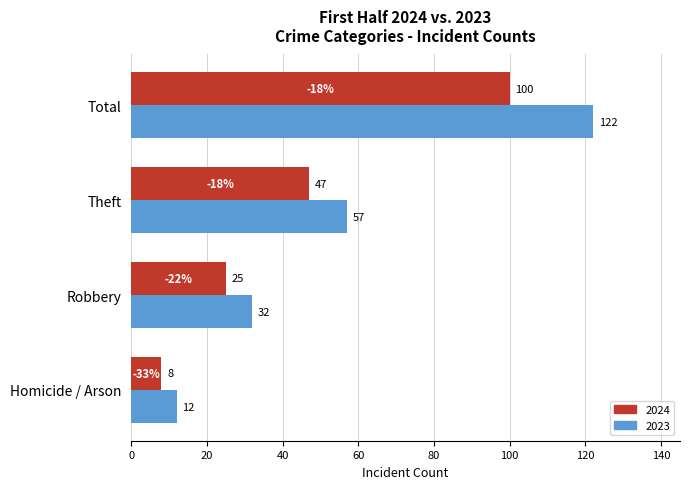

What is the difference between the highest and lowest values at Homicide / Arson?

4